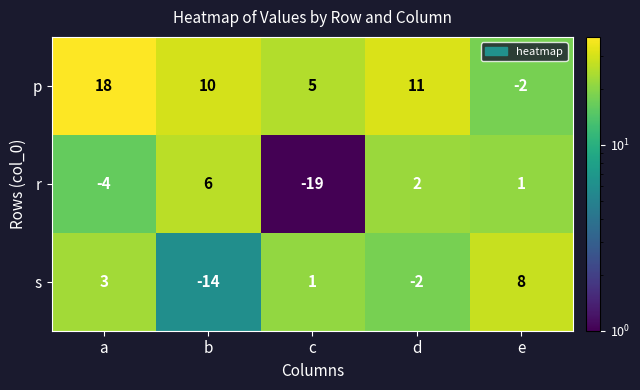

At which label does r first exceed 1?

b